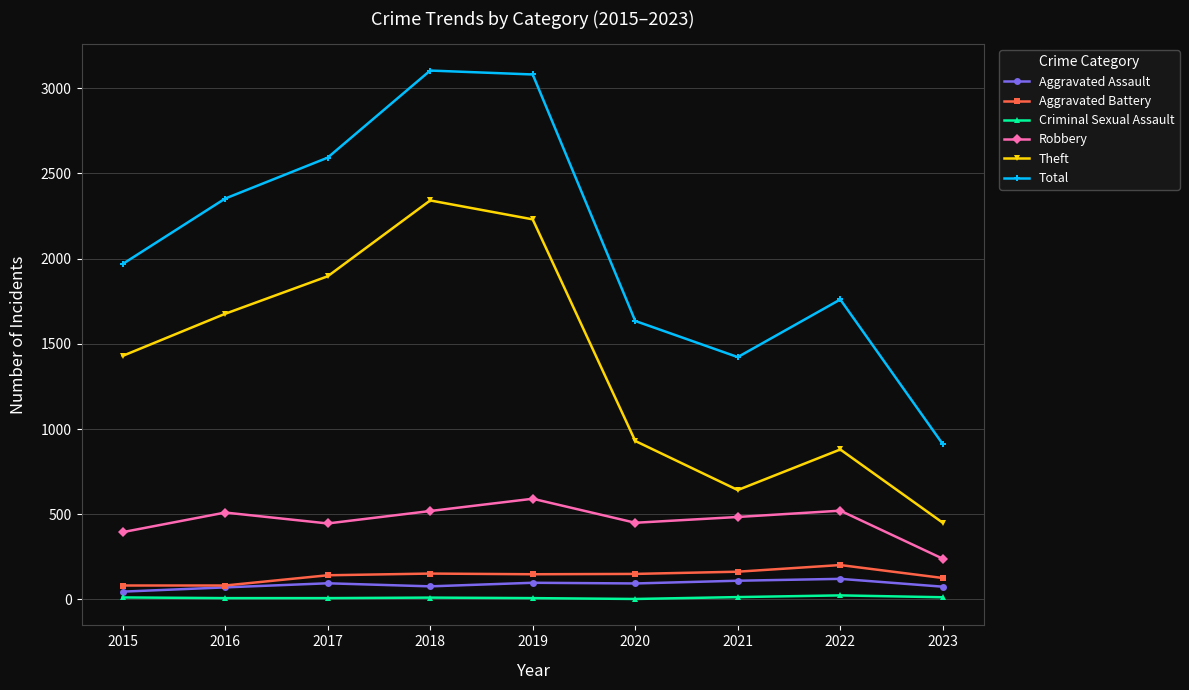

What is the maximum value for Theft?

2341